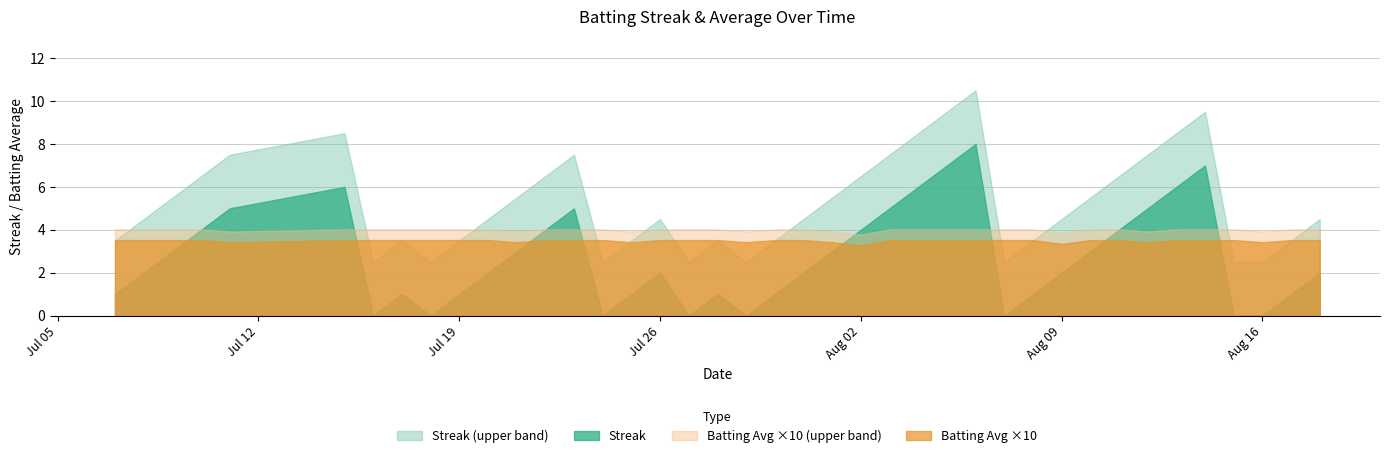

True or false: Batting Avg ×10 and Batting Avg ×10 (upper band) intersect in this chart.

False